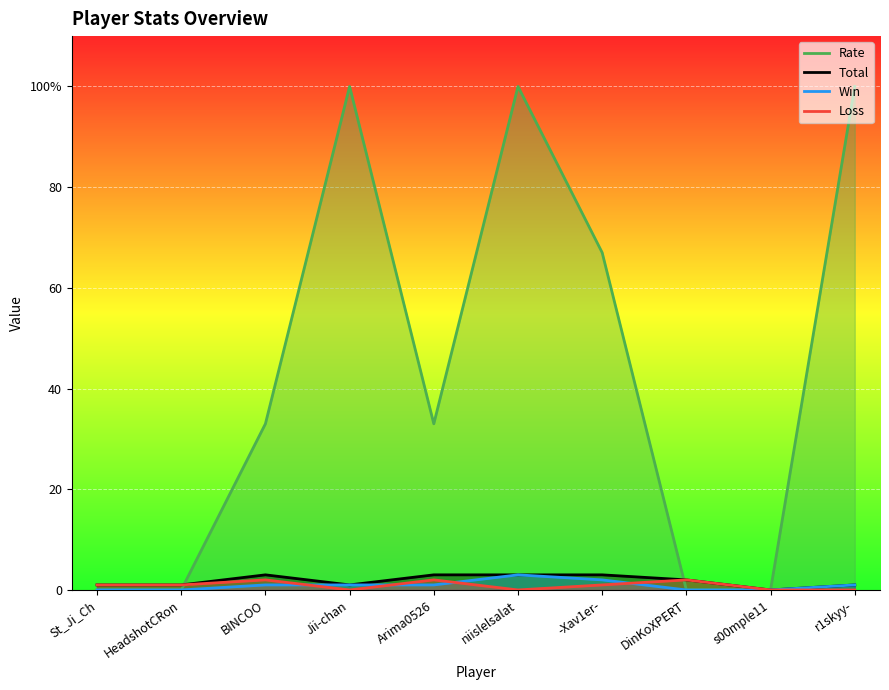

True or false: Rate has a value of 0 at DinKoXPERT.

True